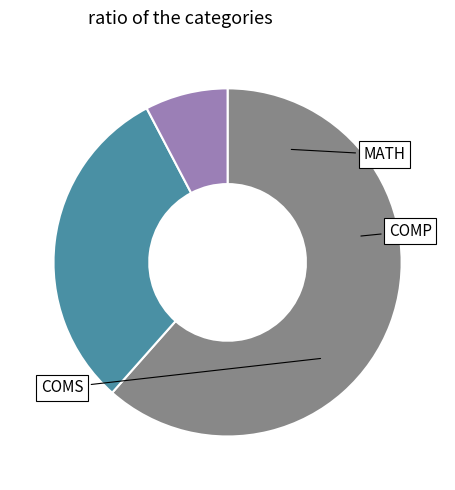

Approximately how many times larger is the value at COMP compared to COMS?

0.6